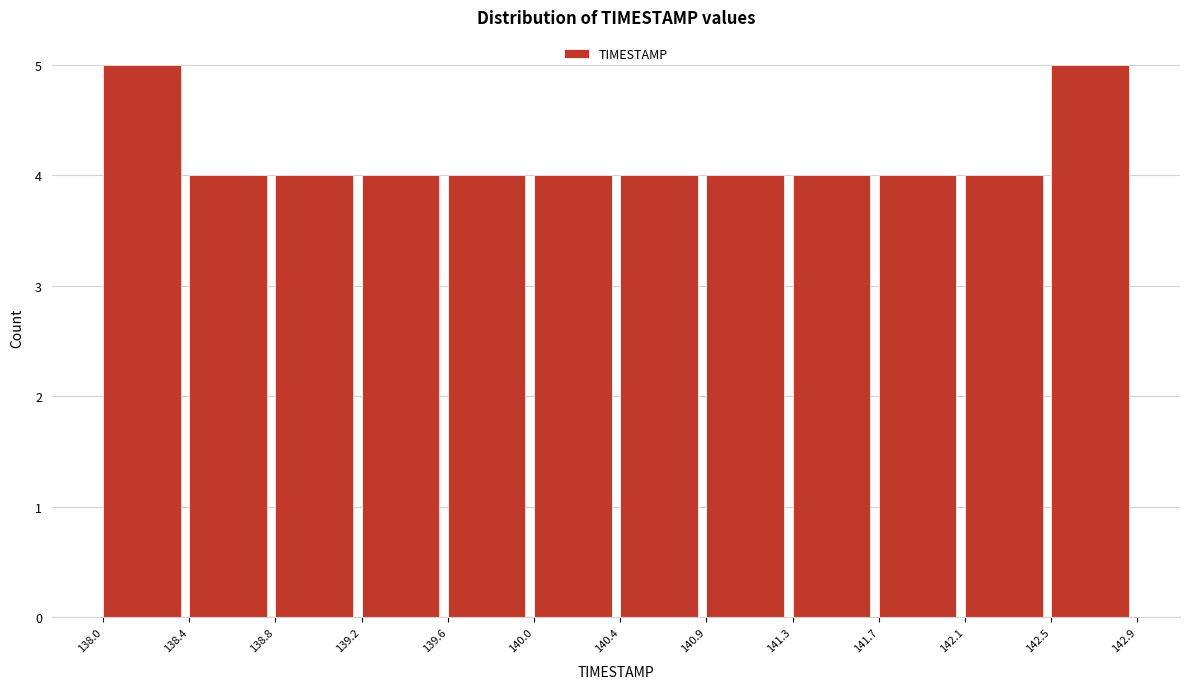

Reading left to right, transcribe this chart: for each bar, give the range it covers on the x-axis and its height. The values are not printed on the chart, so give them approximately, as read against the axis.

138.0 to 138.4: 5
138.4 to 138.8: 4
138.8 to 139.2: 4
139.2 to 139.6: 4
139.6 to 140.0: 4
140.0 to 140.4: 4
140.4 to 140.9: 4
140.9 to 141.3: 4
141.3 to 141.7: 4
141.7 to 142.1: 4
142.1 to 142.5: 4
142.5 to 142.9: 5